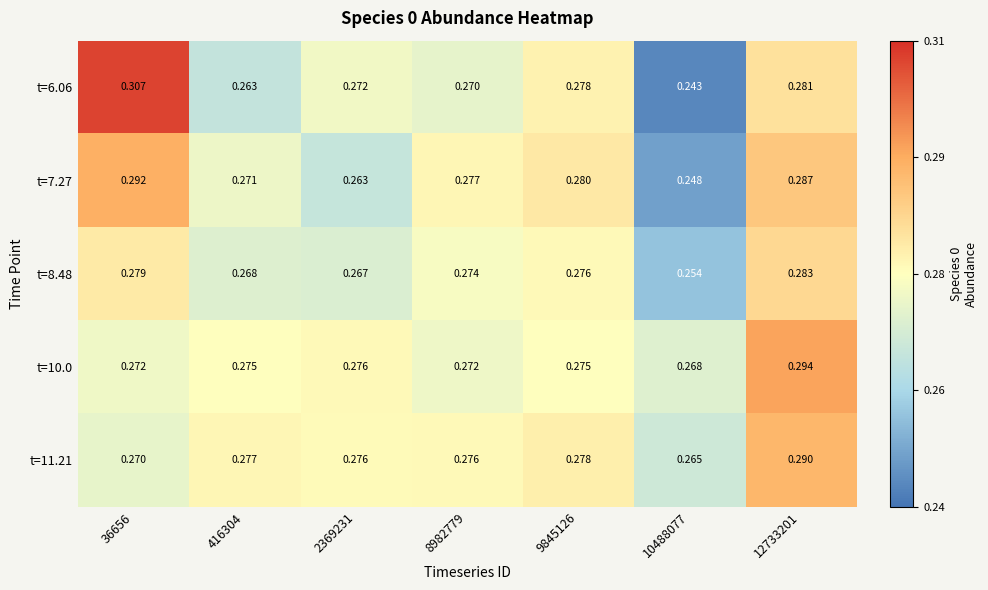

Which label corresponds to the smallest value in the chart?

10488077